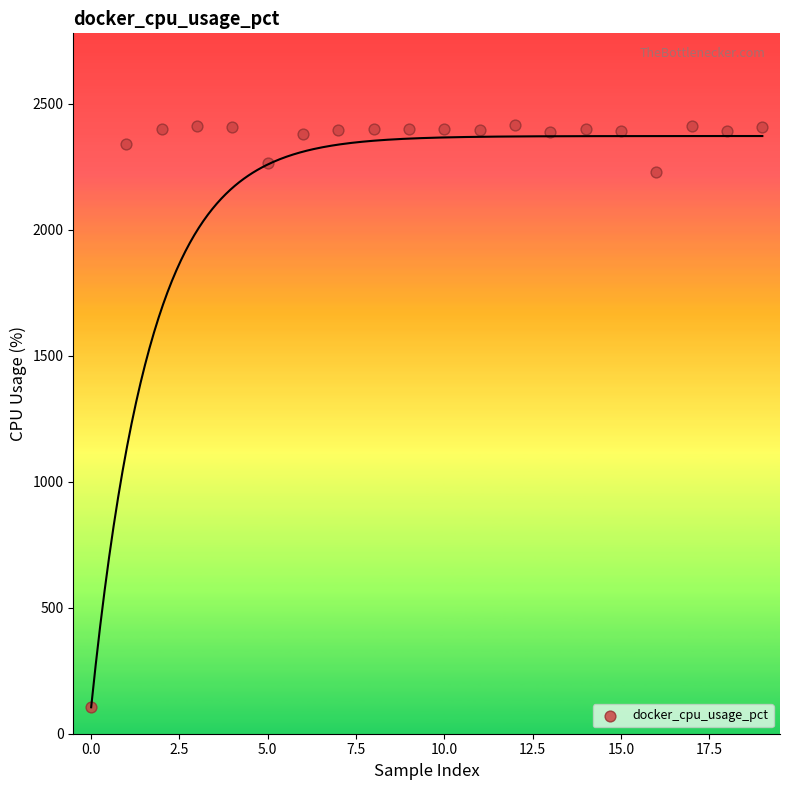

What is the range of Y values (max minus min)?

2312.1